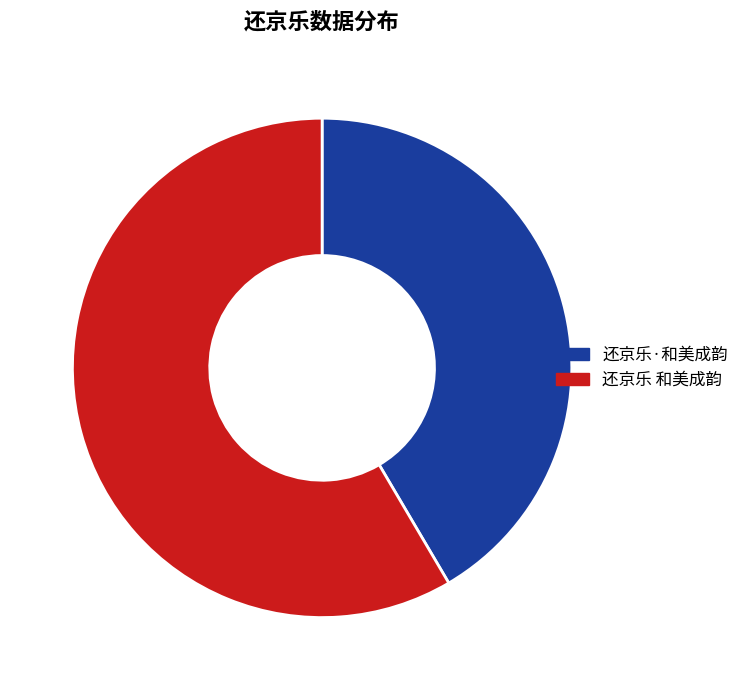

Rank the categories by value from highest to lowest.

还京乐 和美成韵, 还京乐·和美成韵